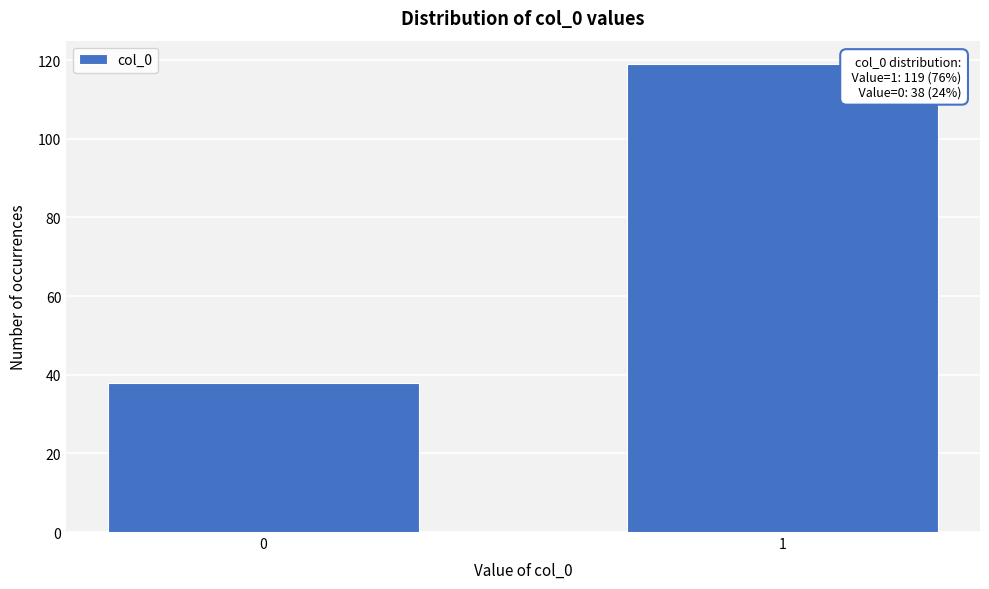

Reading right to left, transcribe all the data shown in this chart.

1=119	0=38